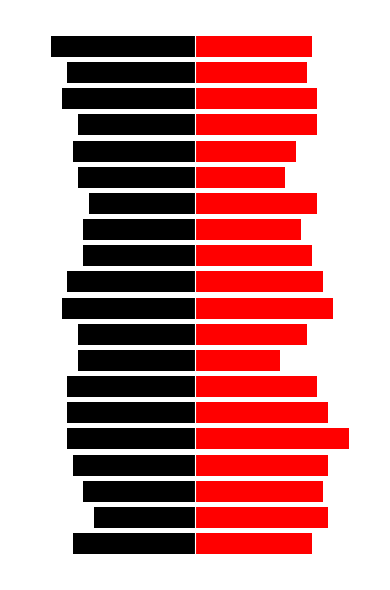

How many categories are shown in the chart?

20